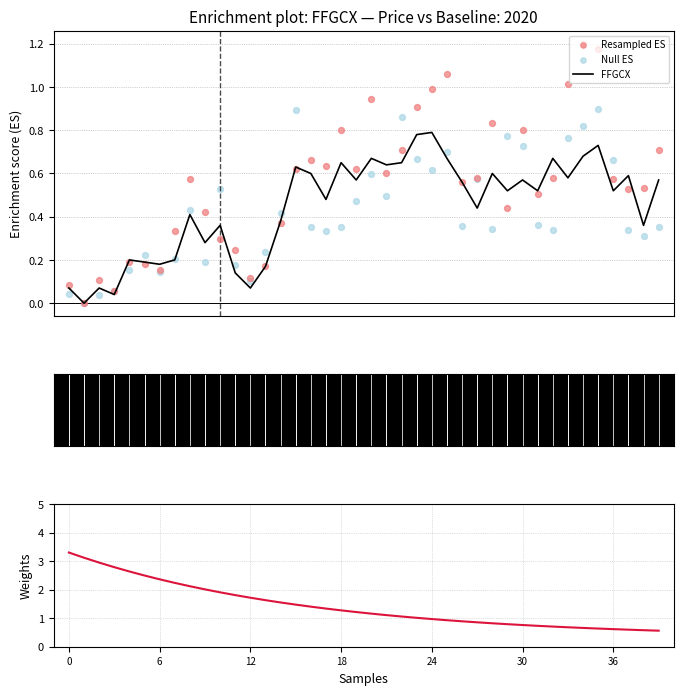

What is the total value across all series at 8?

3.5